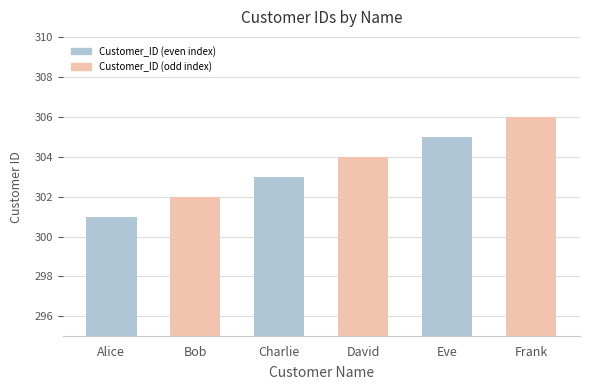

Read the value at Bob.

302